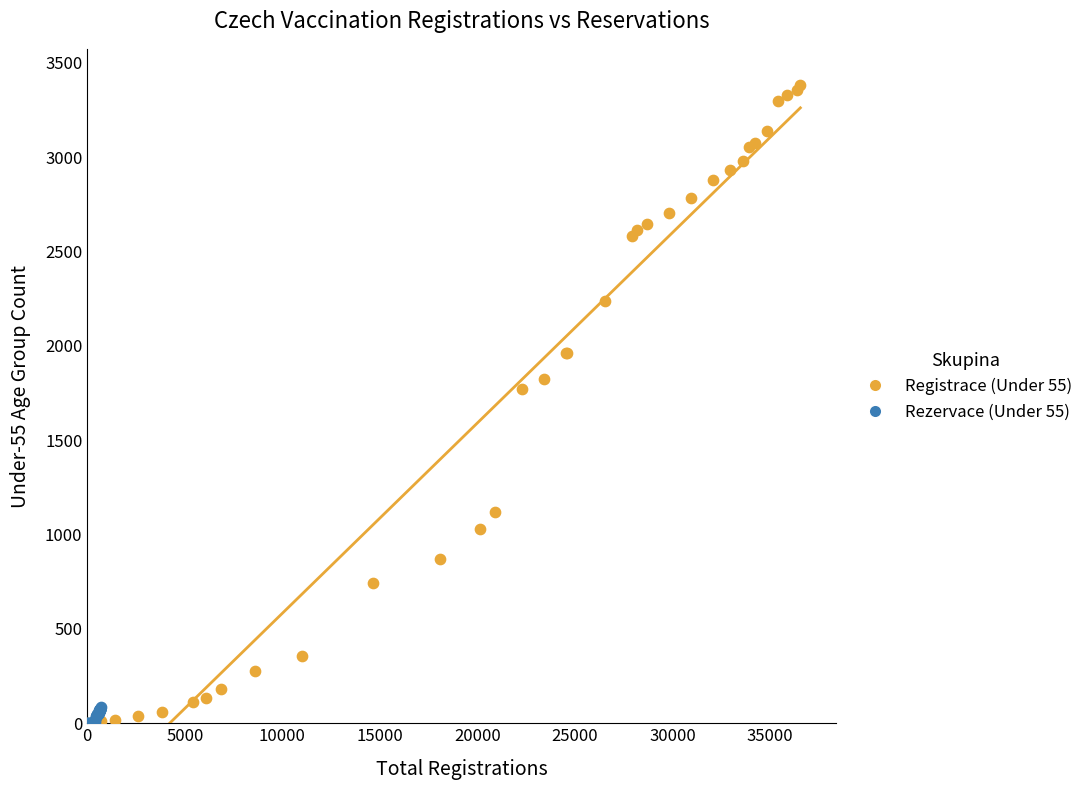

Which series has the largest Y range (max minus min)?

Registrace (Under 55)